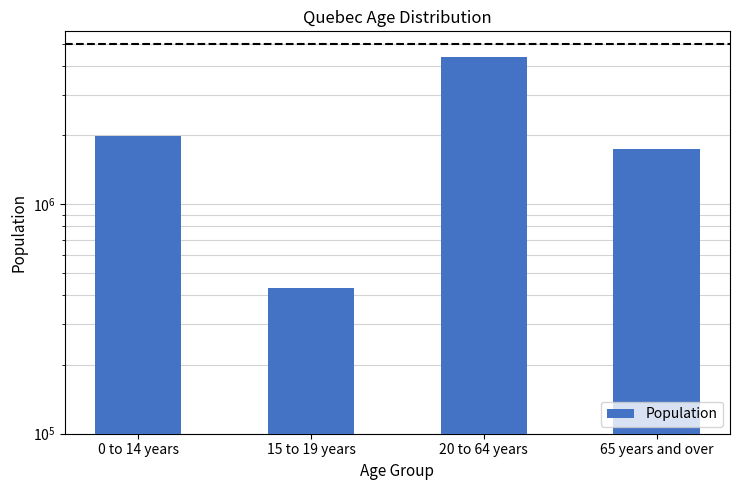

What is the difference between the maximum and minimum values?

3925575